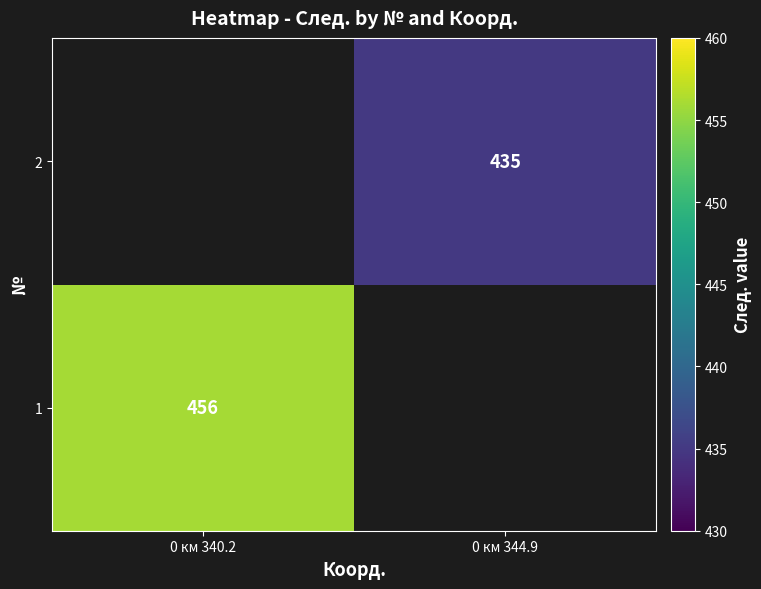

The value of 2 at 0 км 344.9 is 197.7. True or false?

False